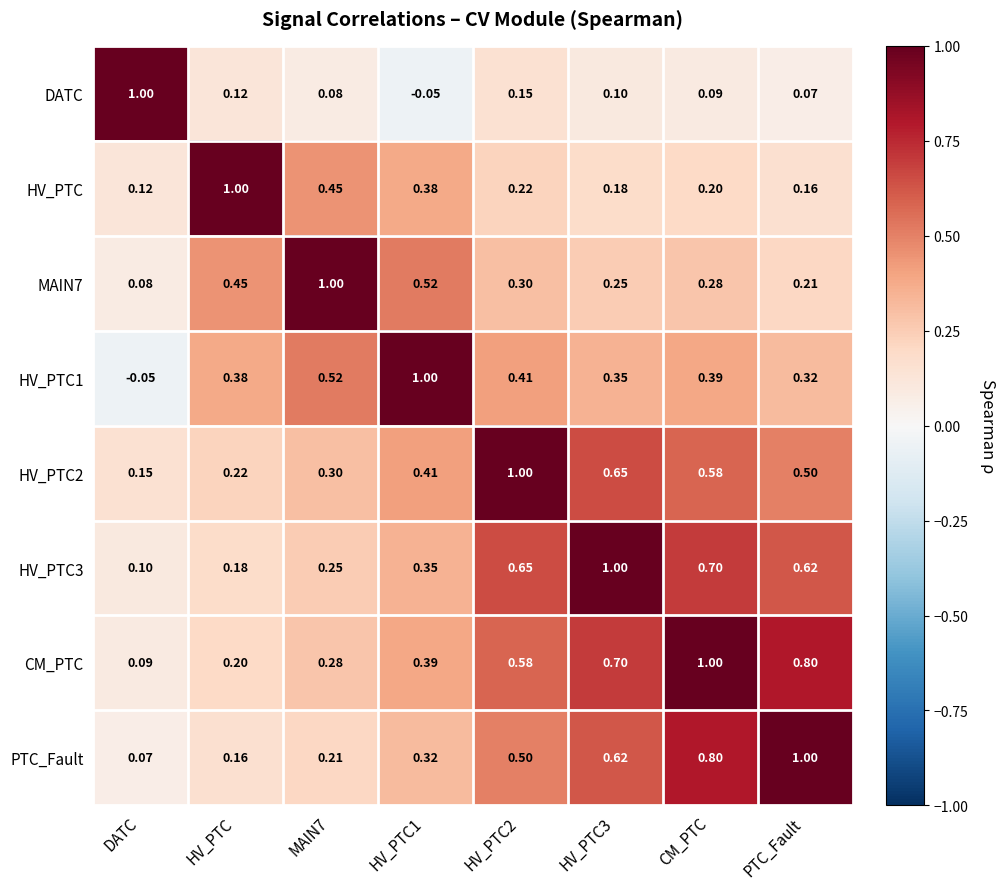

Where is HV_PTC2 nearest to the value 0?

DATC